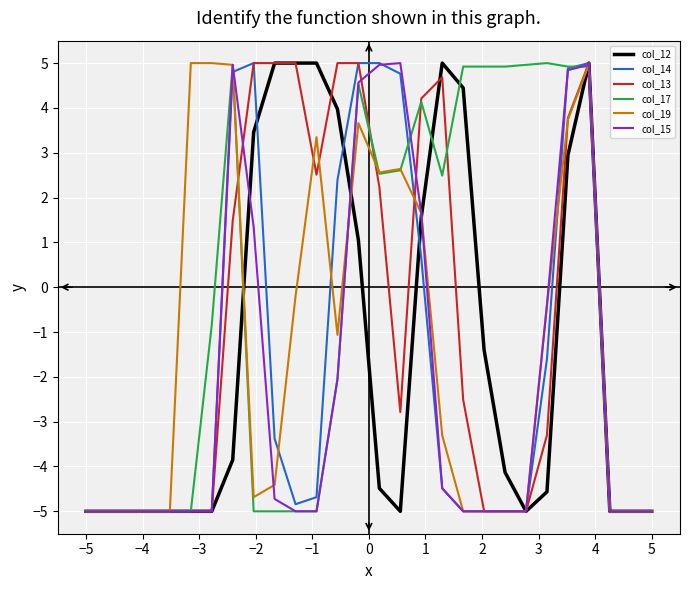

Which series has the largest total across all categories?

col_17